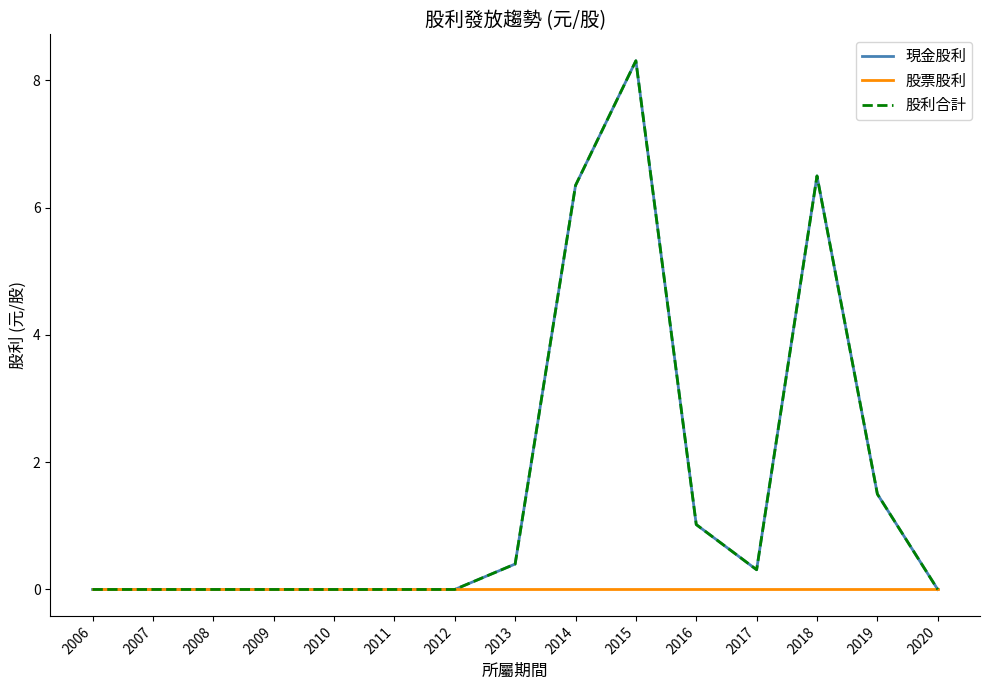

At which category is the sum across all series the highest?

2015